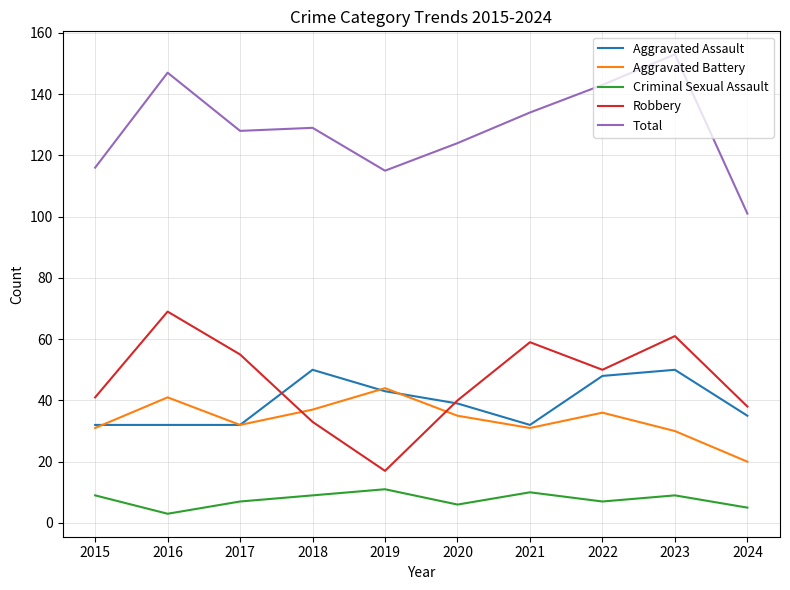

At which label does Total reach its peak?

2023